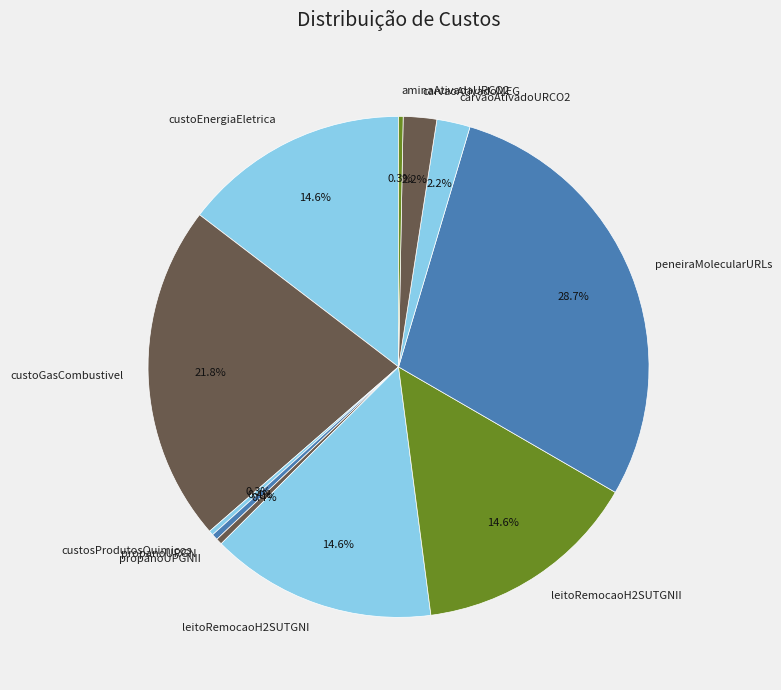

Does any single category account for the majority?

No